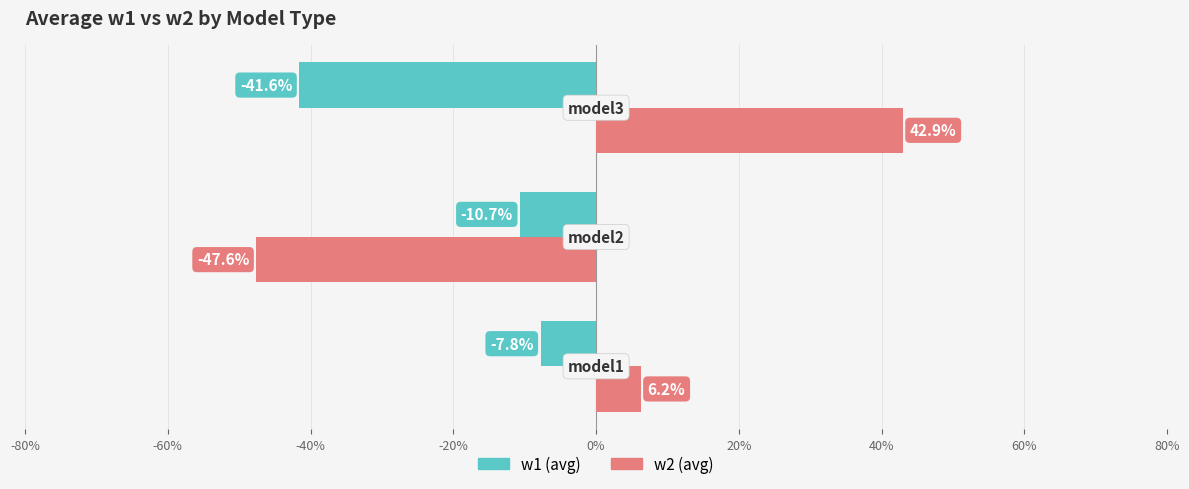

Which series has the widest spread of values?

w2 (avg)